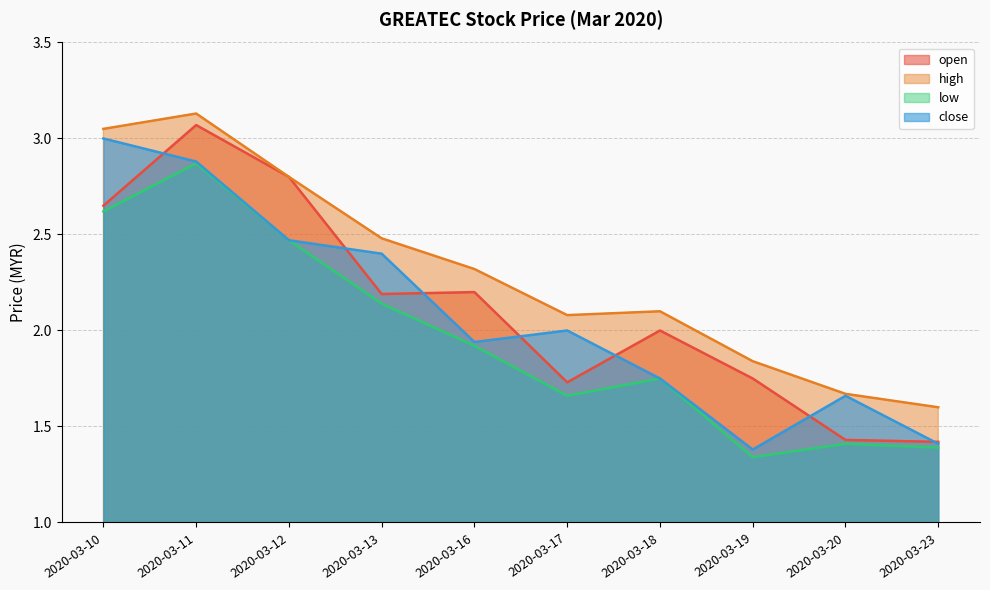

Is it true that high equals 2.5 at 2020-03-13?

True